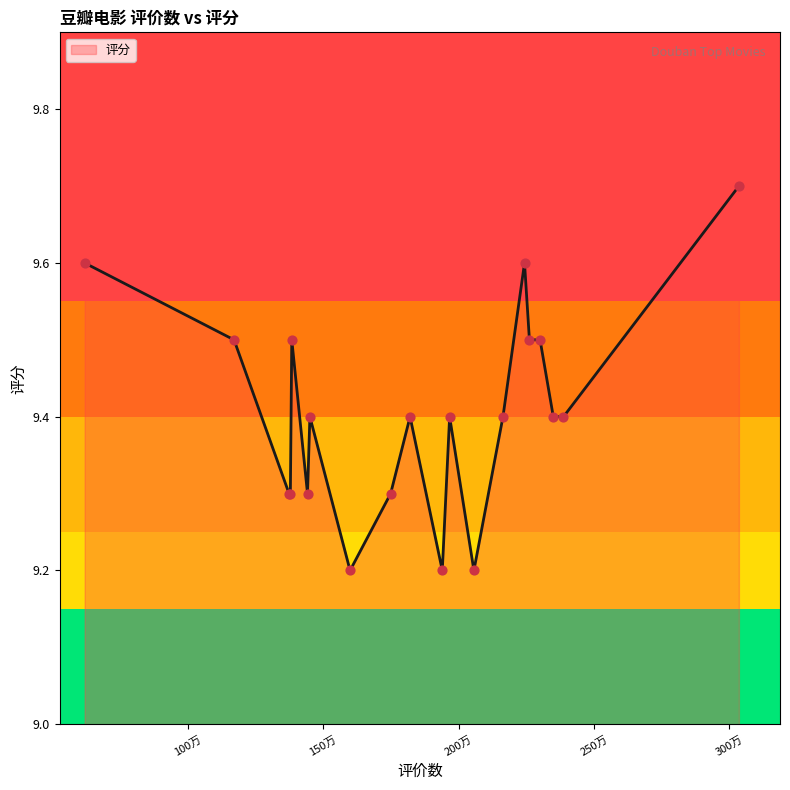

What is the minimum value shown in the chart?

9.2